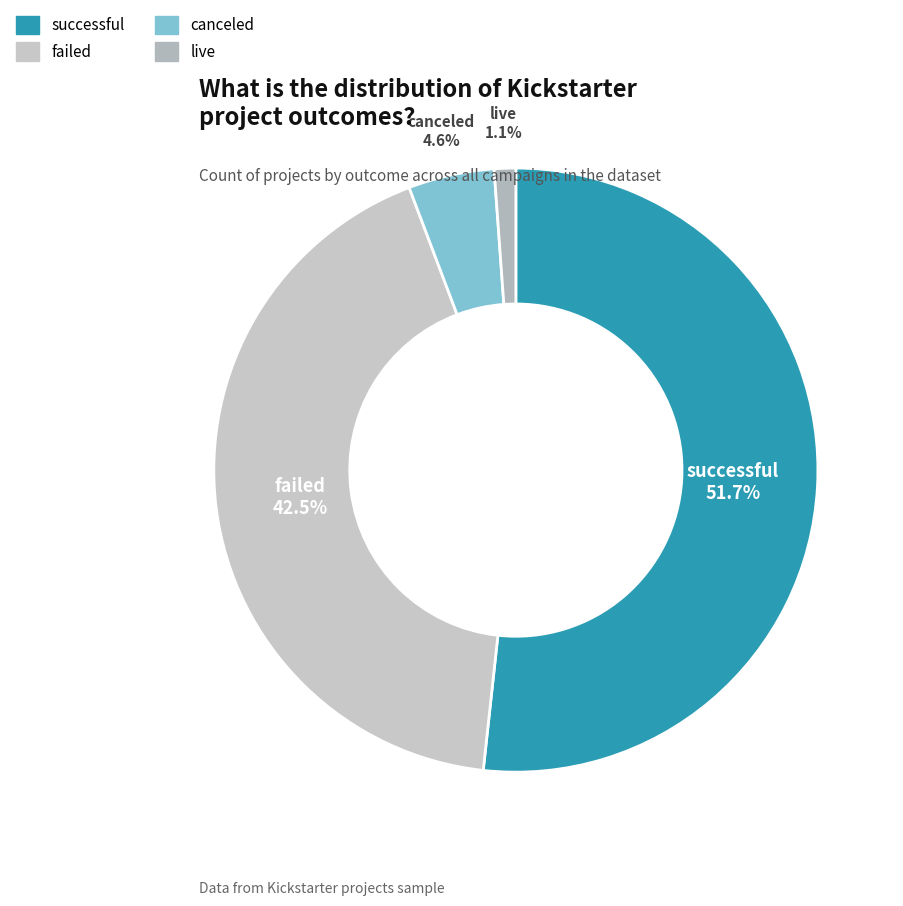

What is the majority slice?

successful